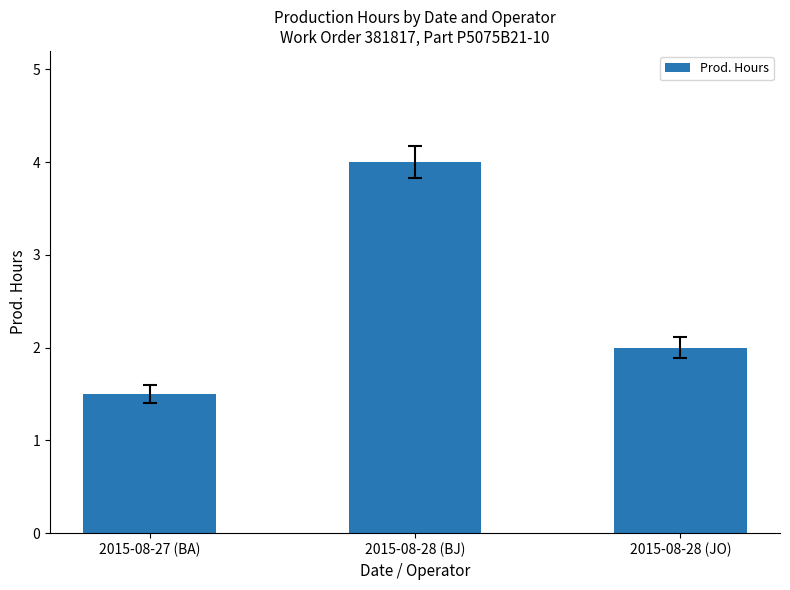

What is the difference between the values at 2015-08-28 (JO) and 2015-08-27 (BA)?

0.5